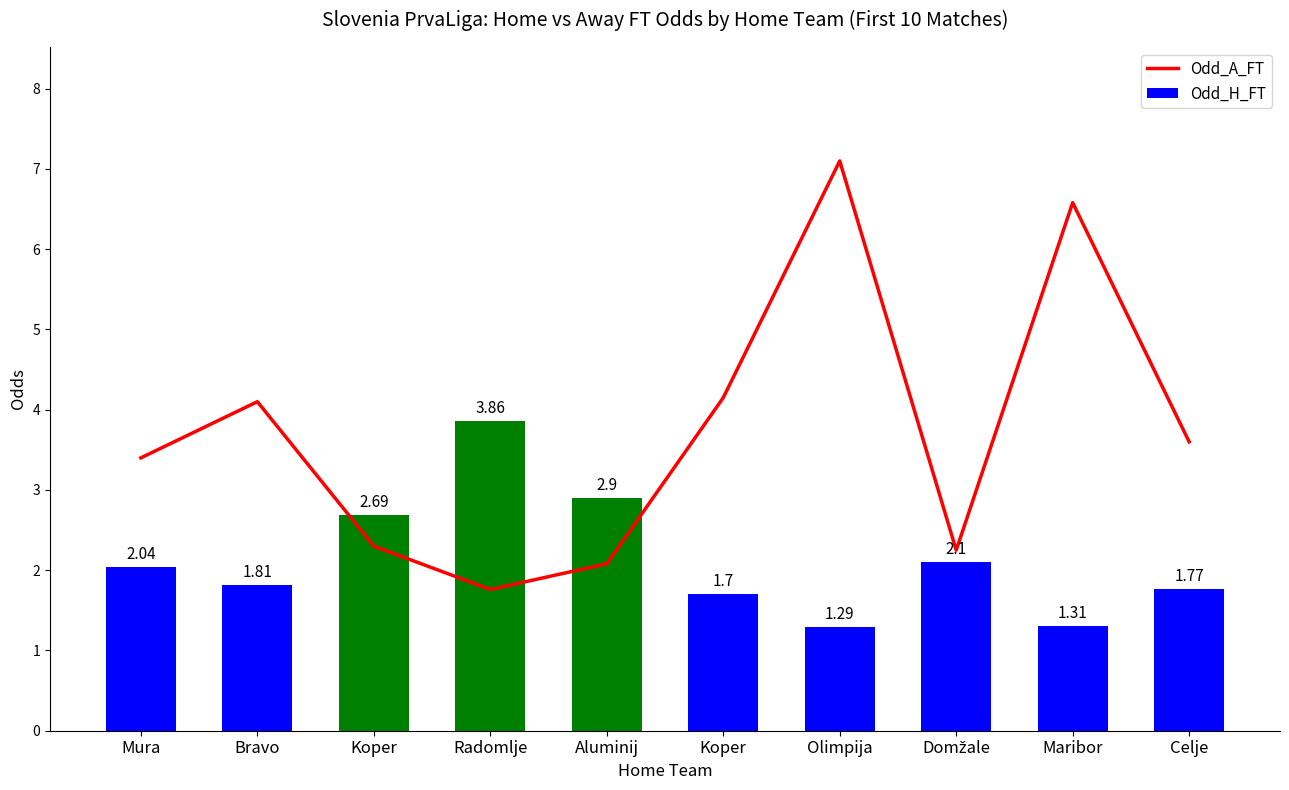

Is it true that Odd_A_FT equals 2.2 at Domžale?

True